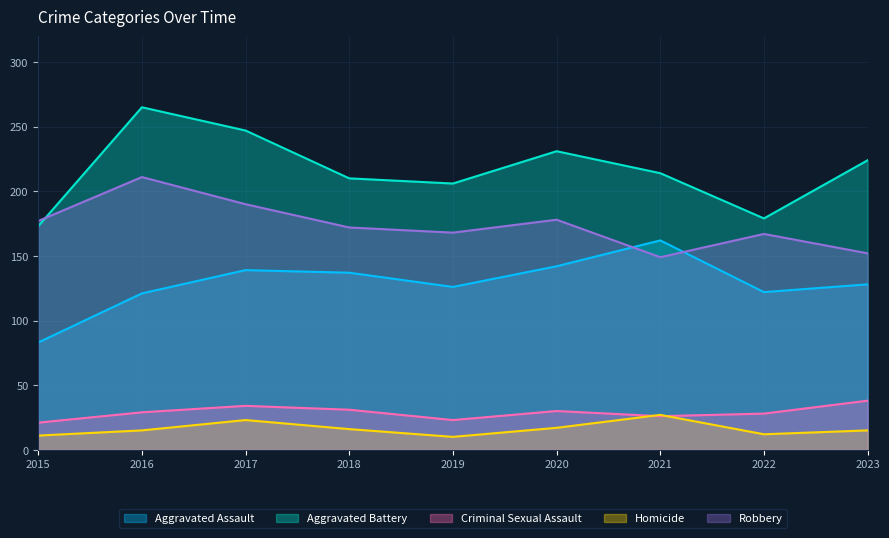

Does the chart display data point markers on the line(s)?

No